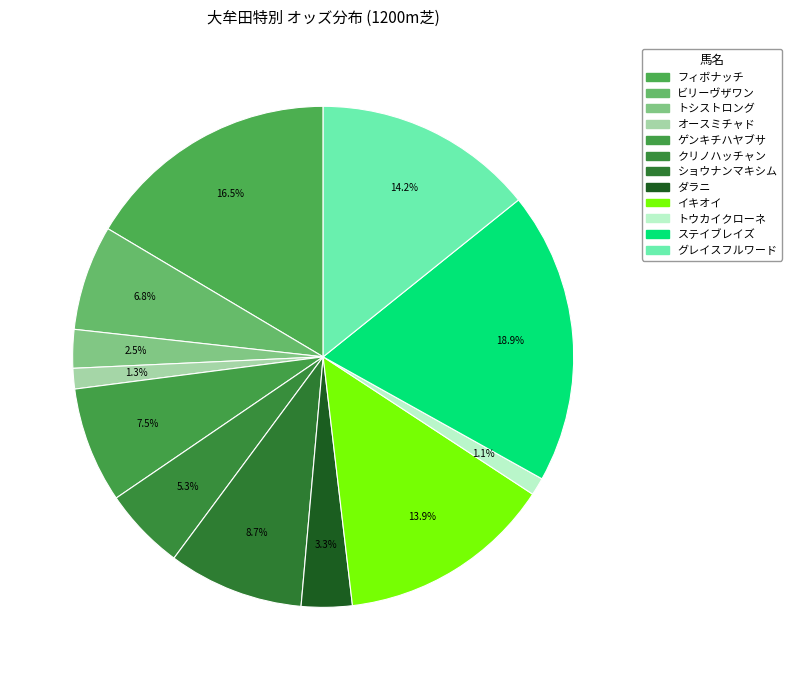

How many slices are in this pie chart?

12